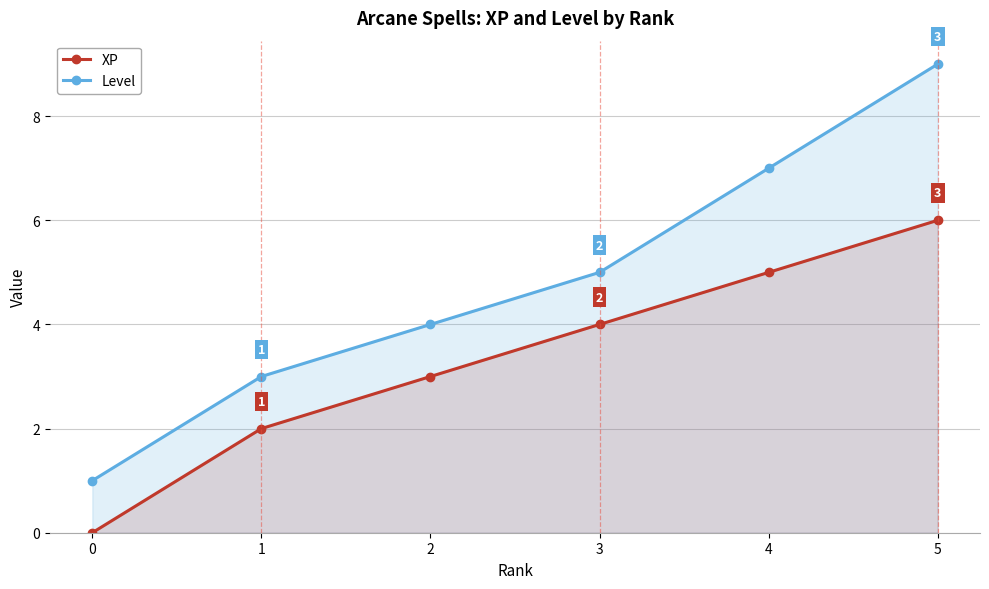

Between 0 and 4, which is larger?

4